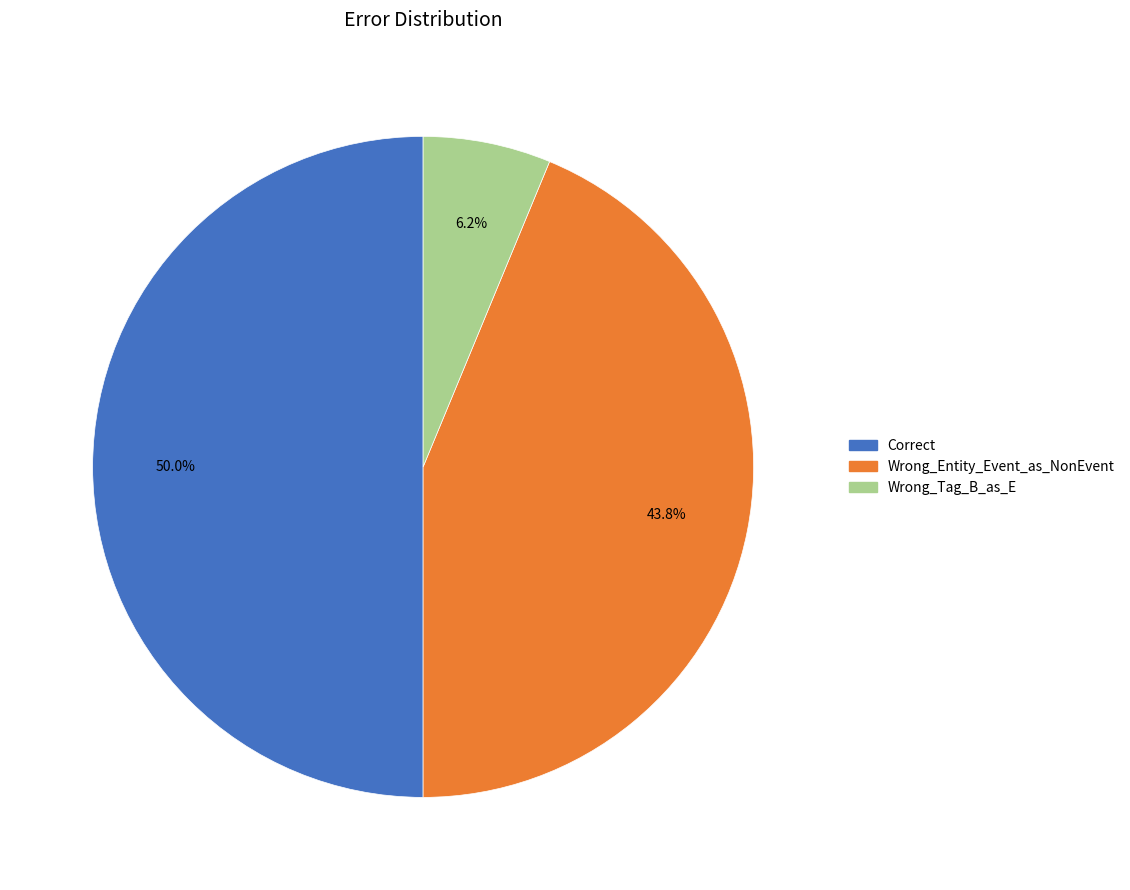

Which category has the smallest portion of the pie?

Wrong_Tag_B_as_E